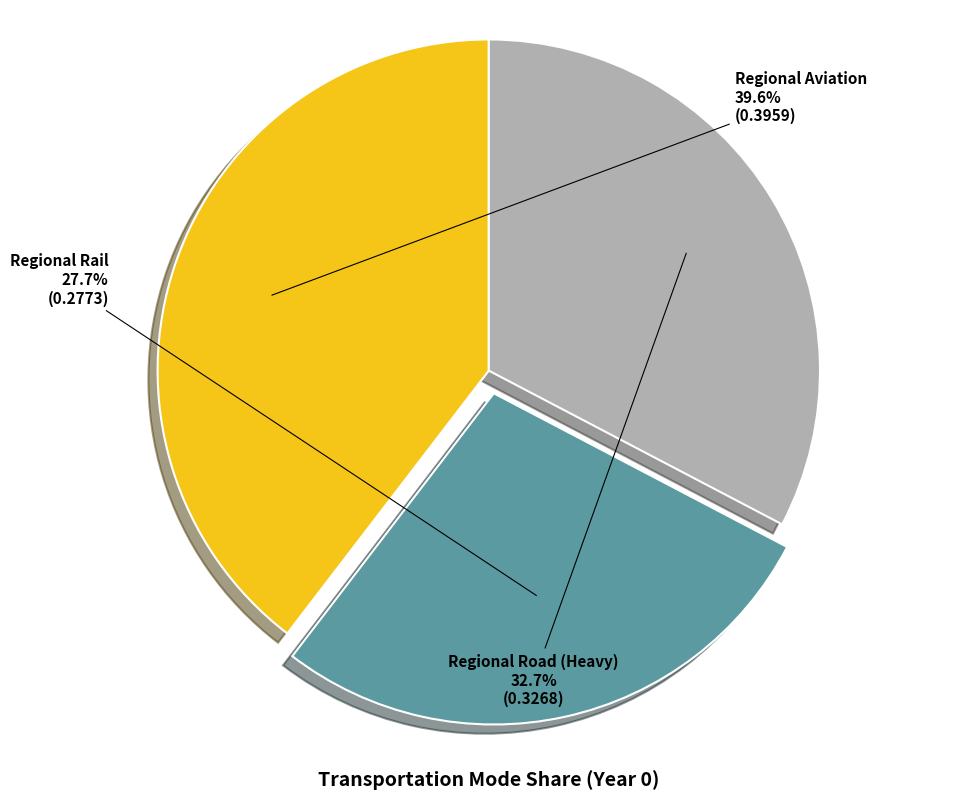

Which slice is the smallest?

Regional Rail